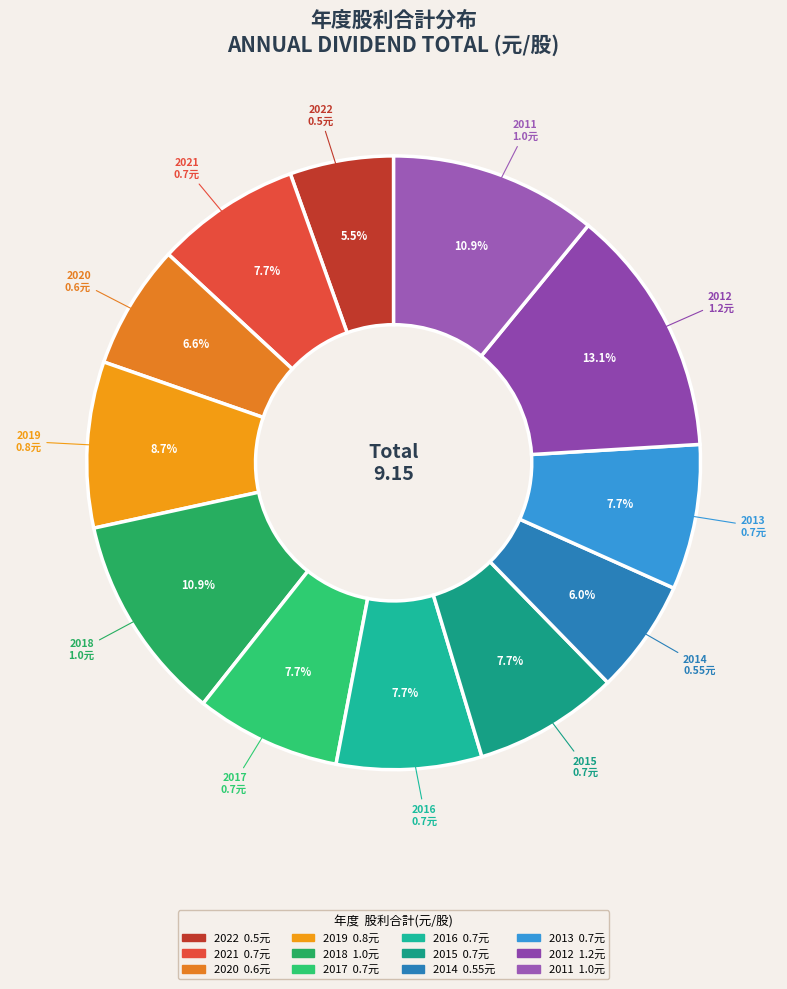

How many segments does this pie chart have?

12